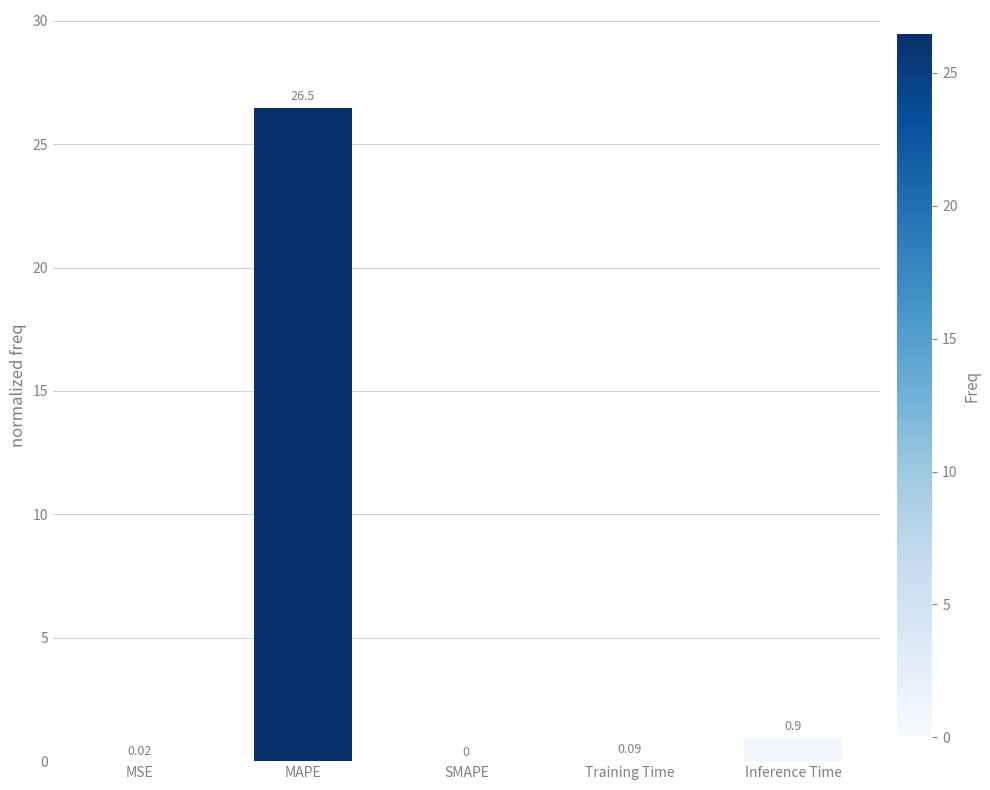

Between MAPE and MSE, which is larger?

MAPE